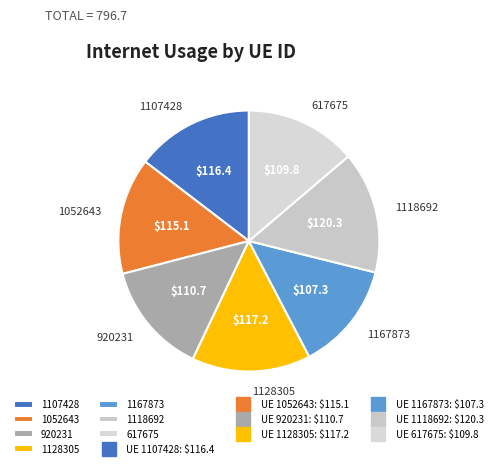

What is the ratio of the value at 1052643 to the value at 1107428?

1.0